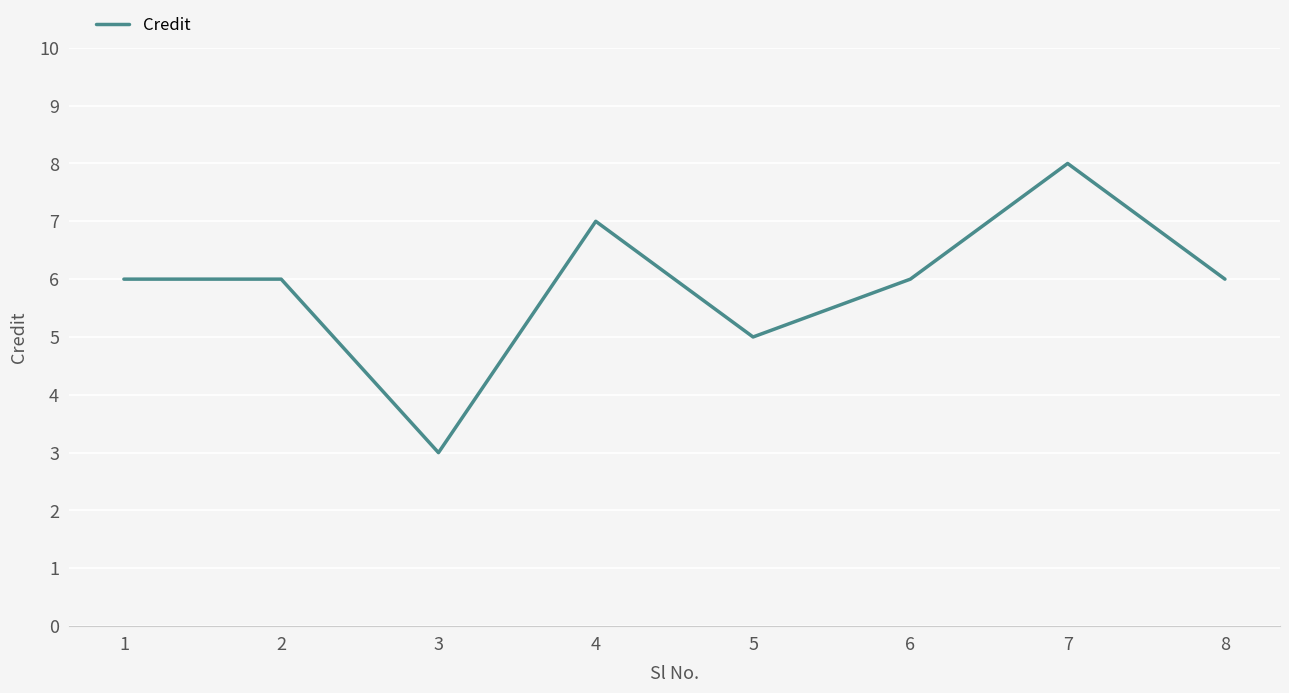

What is the difference between the maximum and minimum values?

5